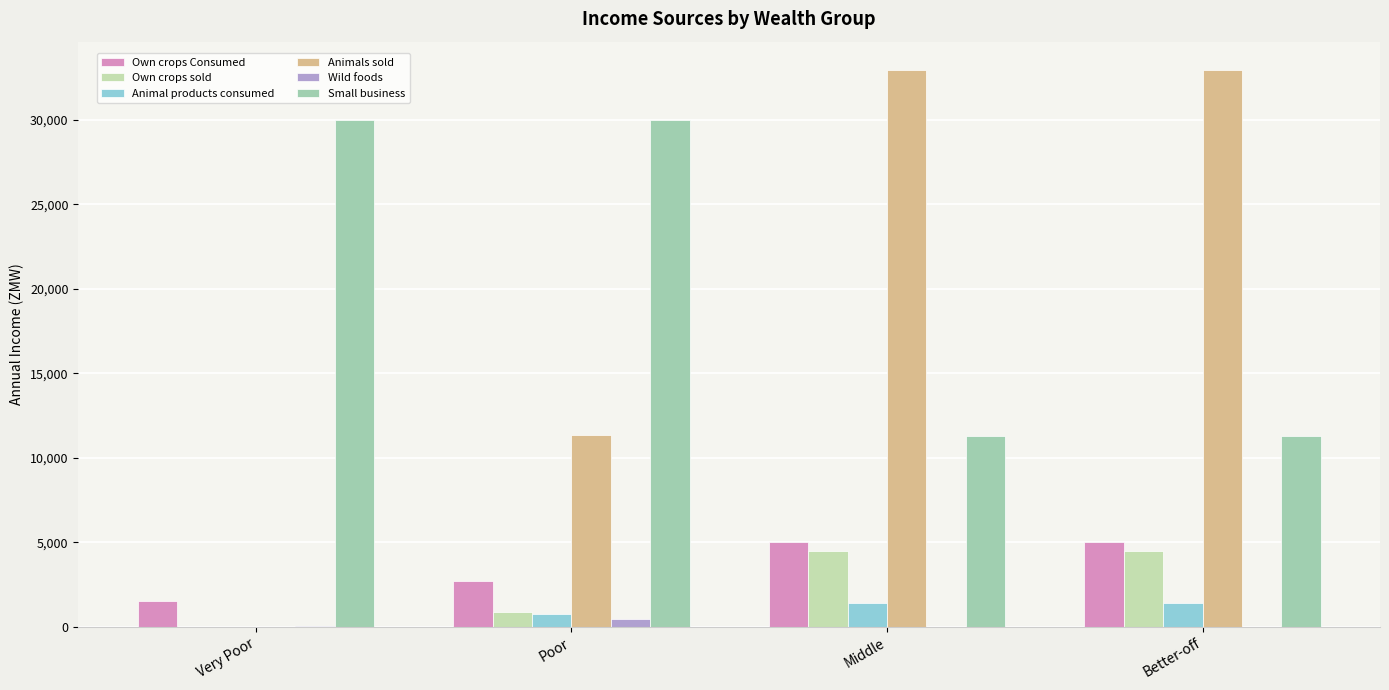

What value does the Small business series have at Better-off?

11298.0